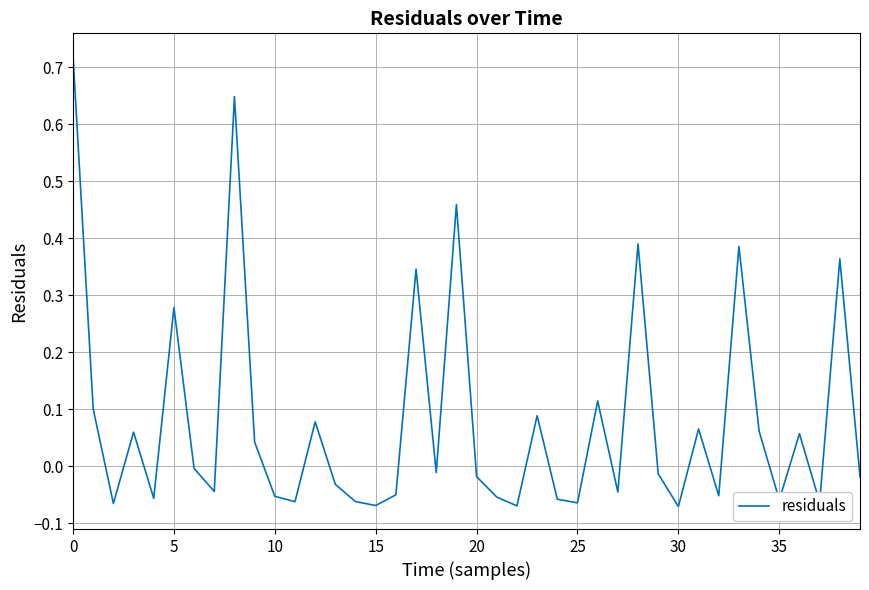

What is the difference between the maximum and minimum values?

0.8